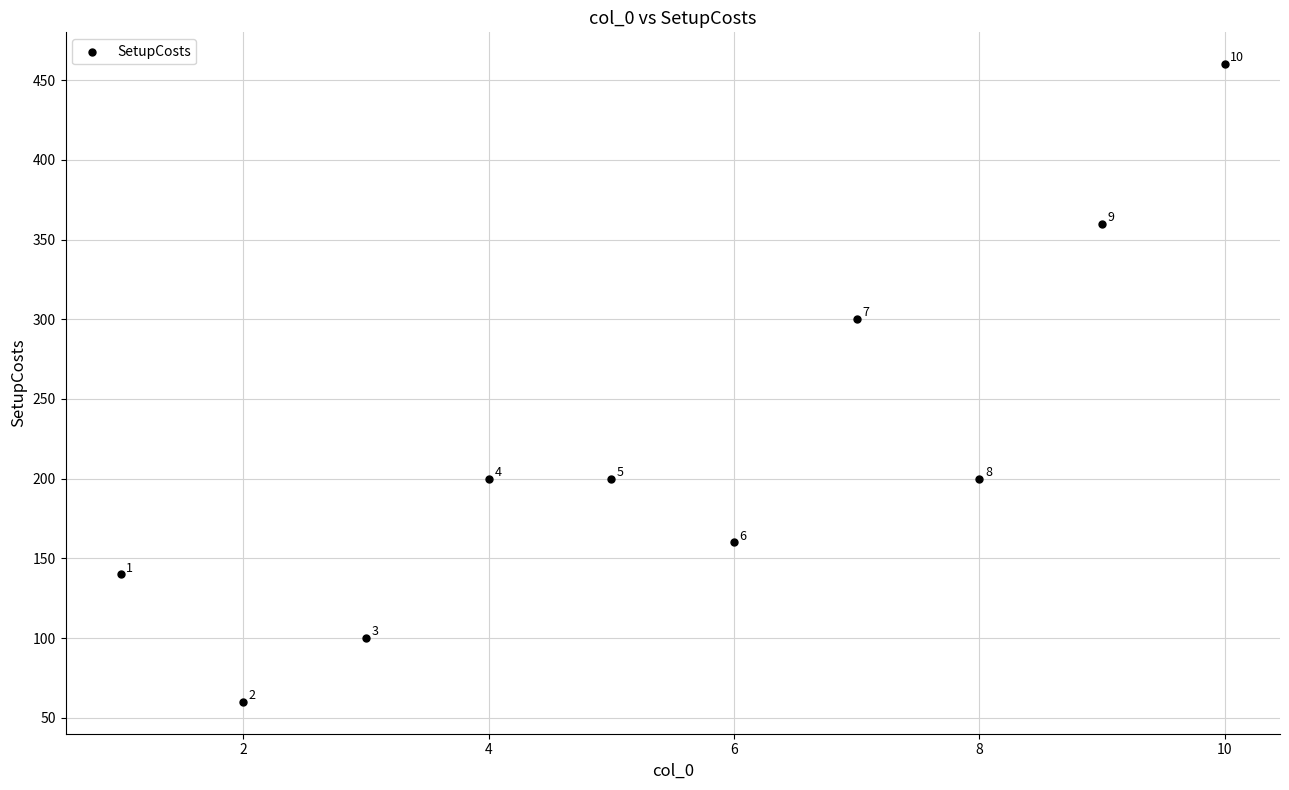

What is the range of Y values (max minus min)?

400